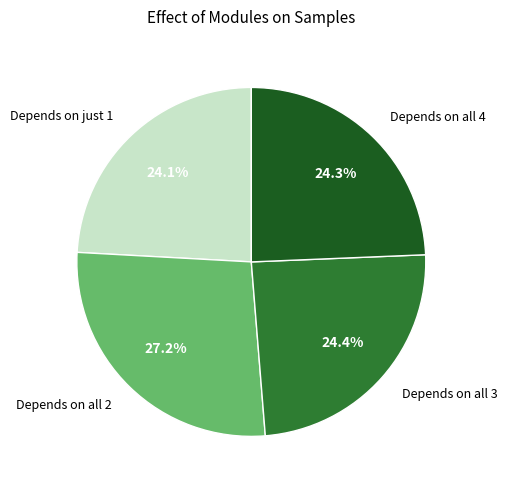

Does any single category account for the majority?

No